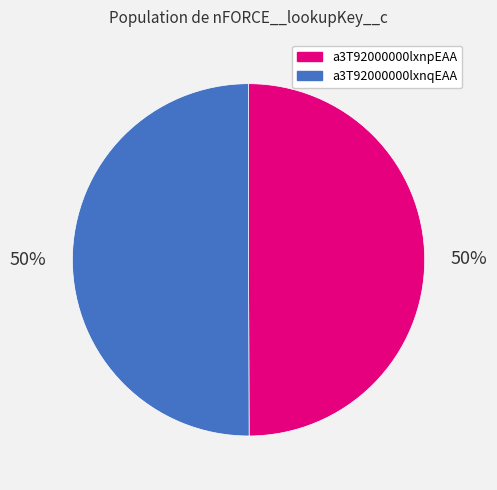

To the nearest percent, what is the combined percentage of a3T92000000lxnqEAA and a3T92000000lxnpEAA?

100%